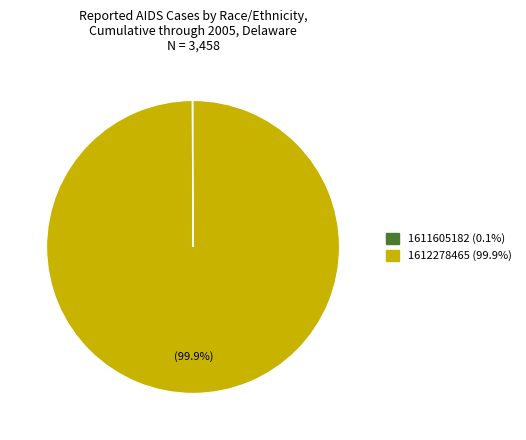

What is the largest slice in the pie chart?

1612278465